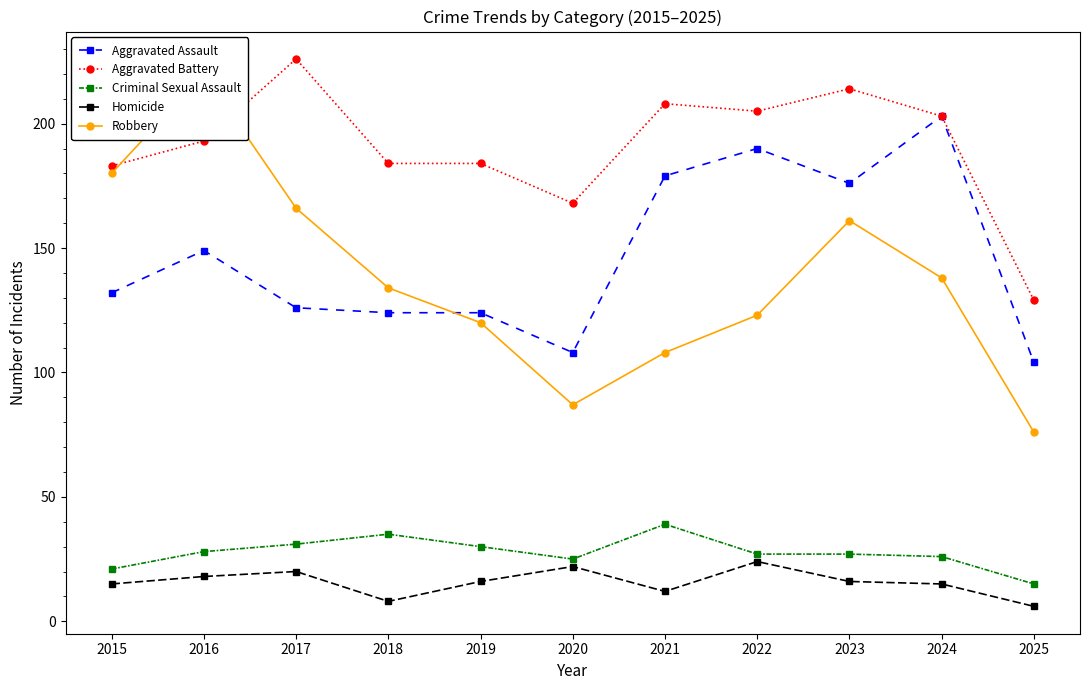

Where is Aggravated Battery nearest to the value 177?

2015